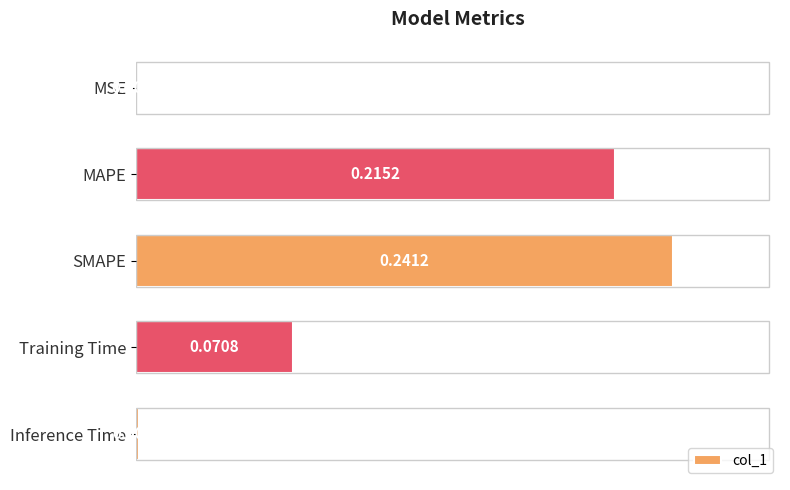

Which label corresponds to the largest value in the chart?

SMAPE